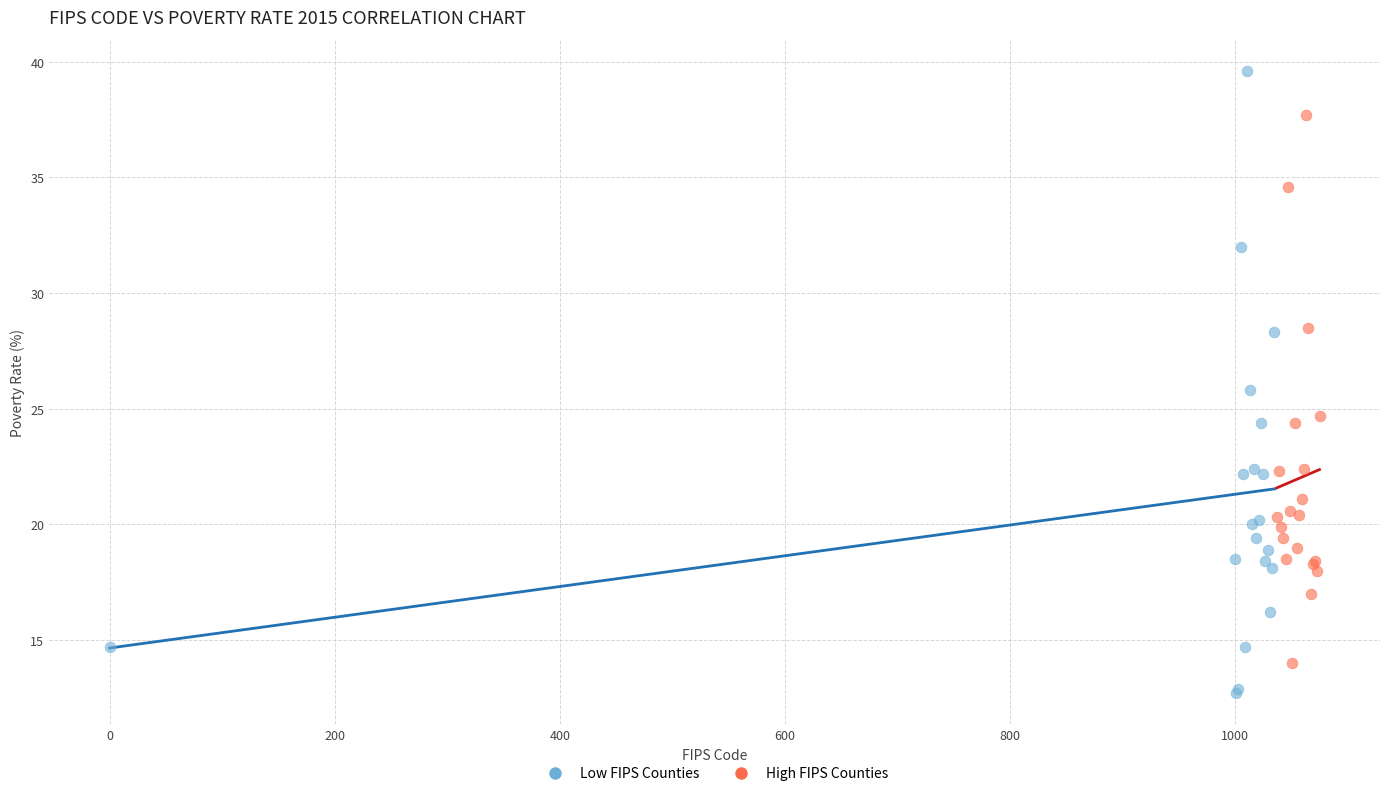

Which series reaches the maximum Y coordinate?

Low FIPS Counties